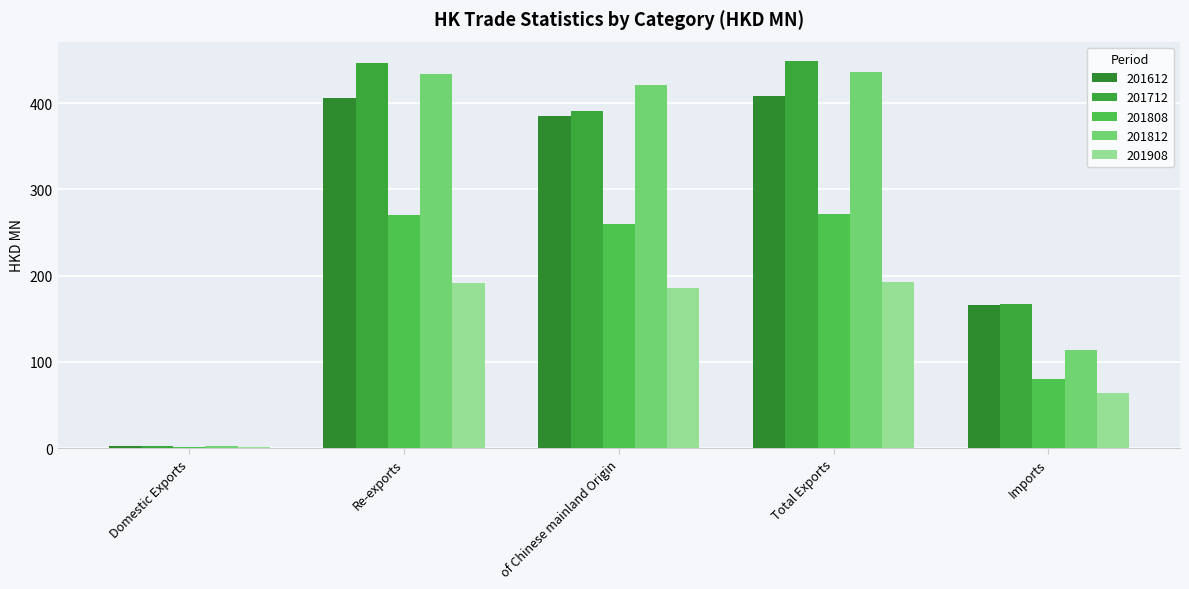

How many values in the 201712 series exceed 391?

3